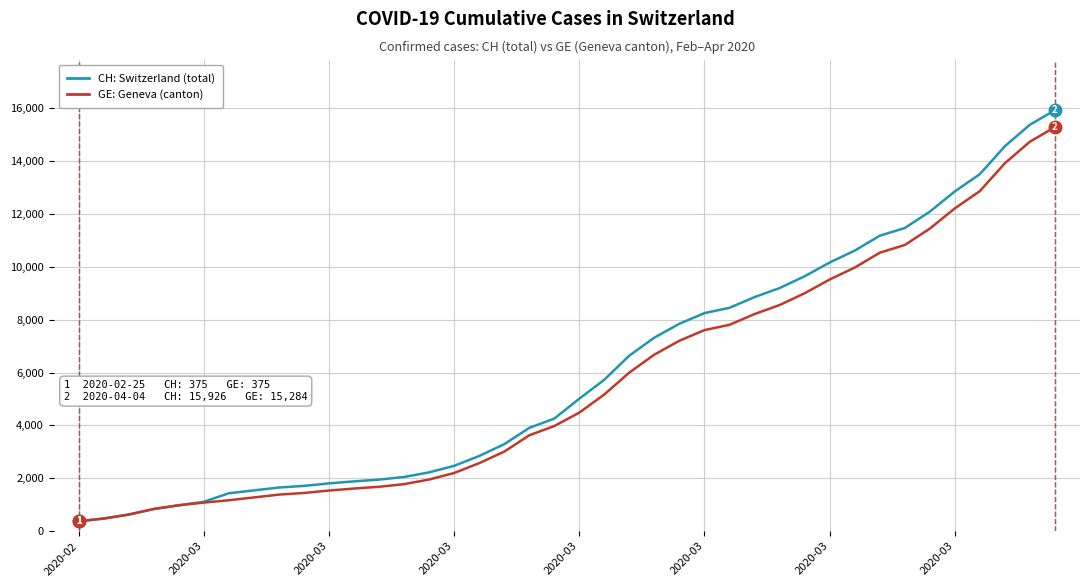

Which series has the widest spread of values?

CH: Switzerland (total)